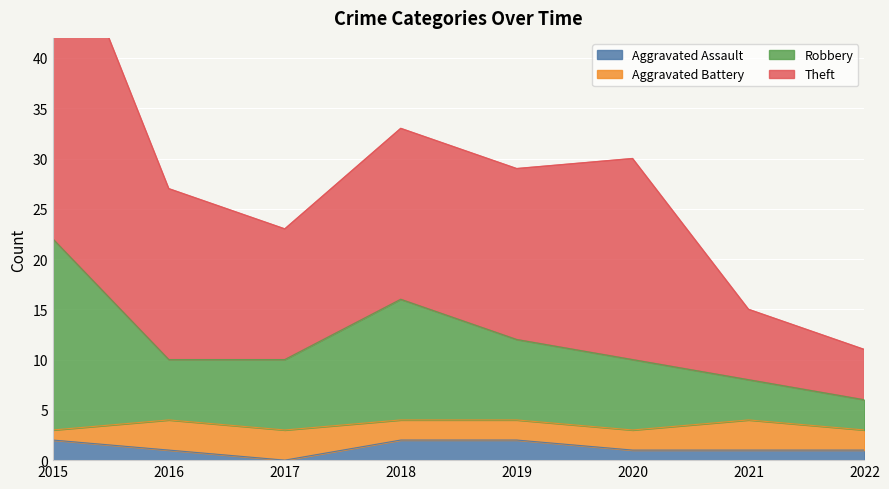

True or false: Robbery and Aggravated Assault intersect in this chart.

False